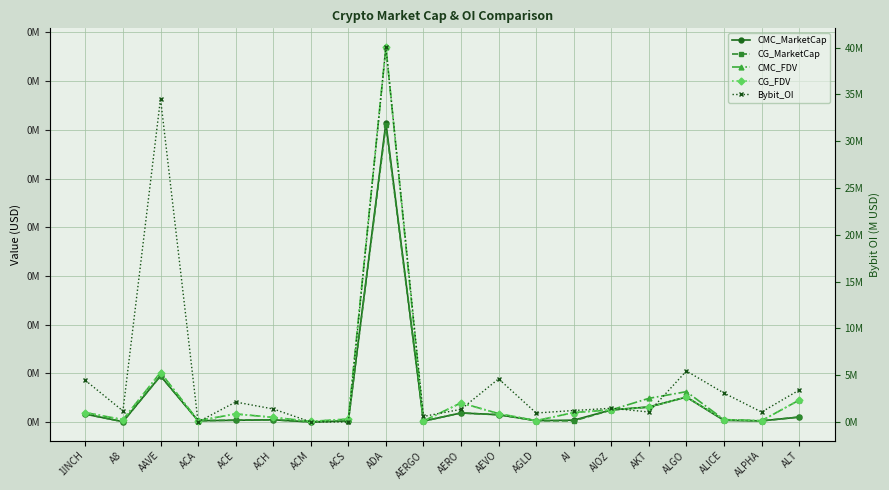

Which has a higher value, AGLD or ADA?

ADA